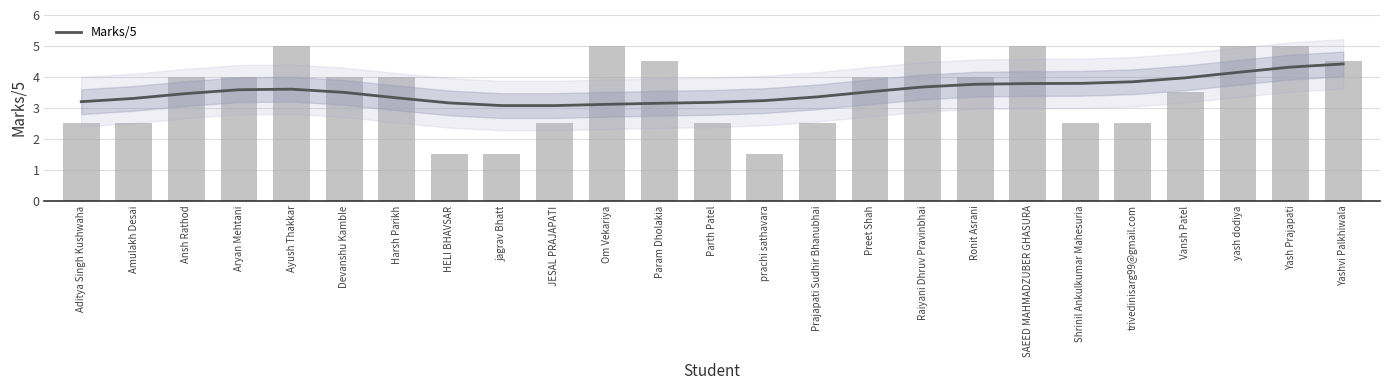

What is the maximum value shown in the chart?

5.0